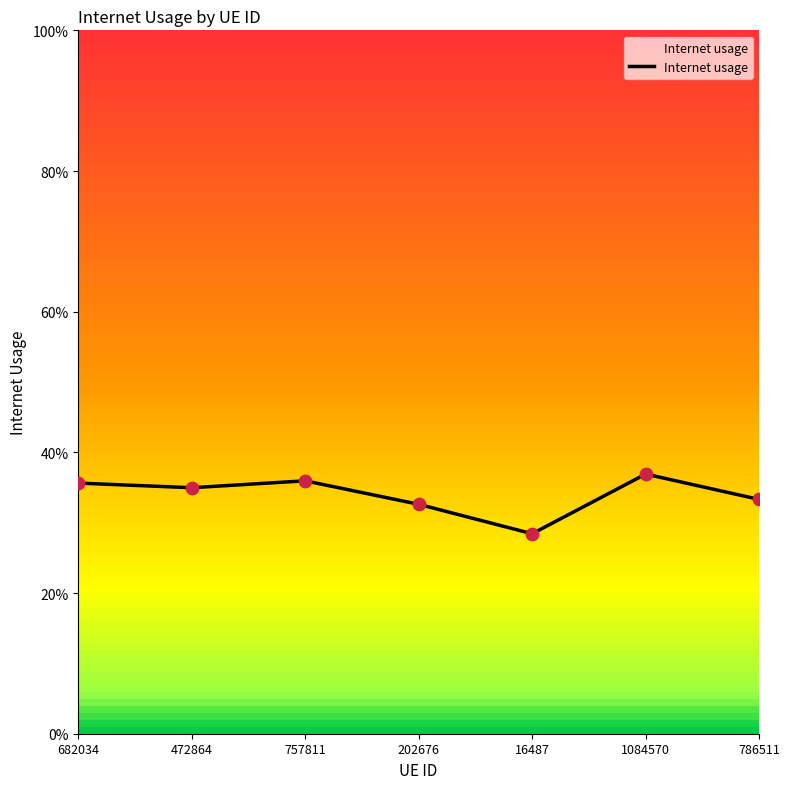

Which has a higher value, 786511 or 757811?

757811